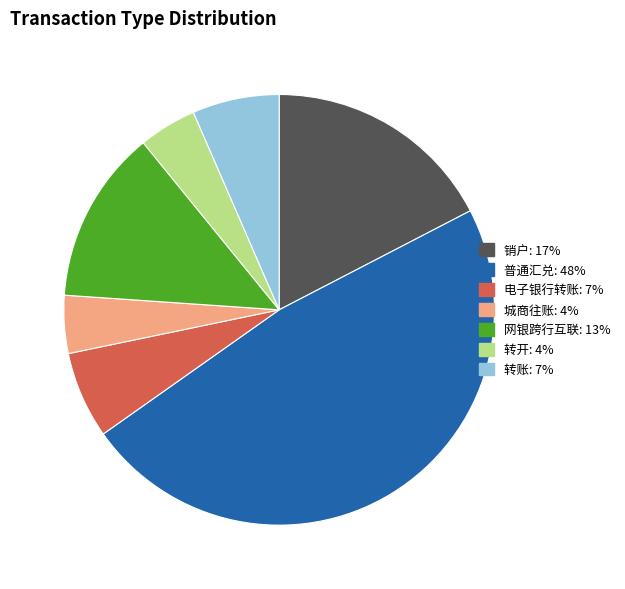

What is the largest slice in the pie chart?

普通汇兑